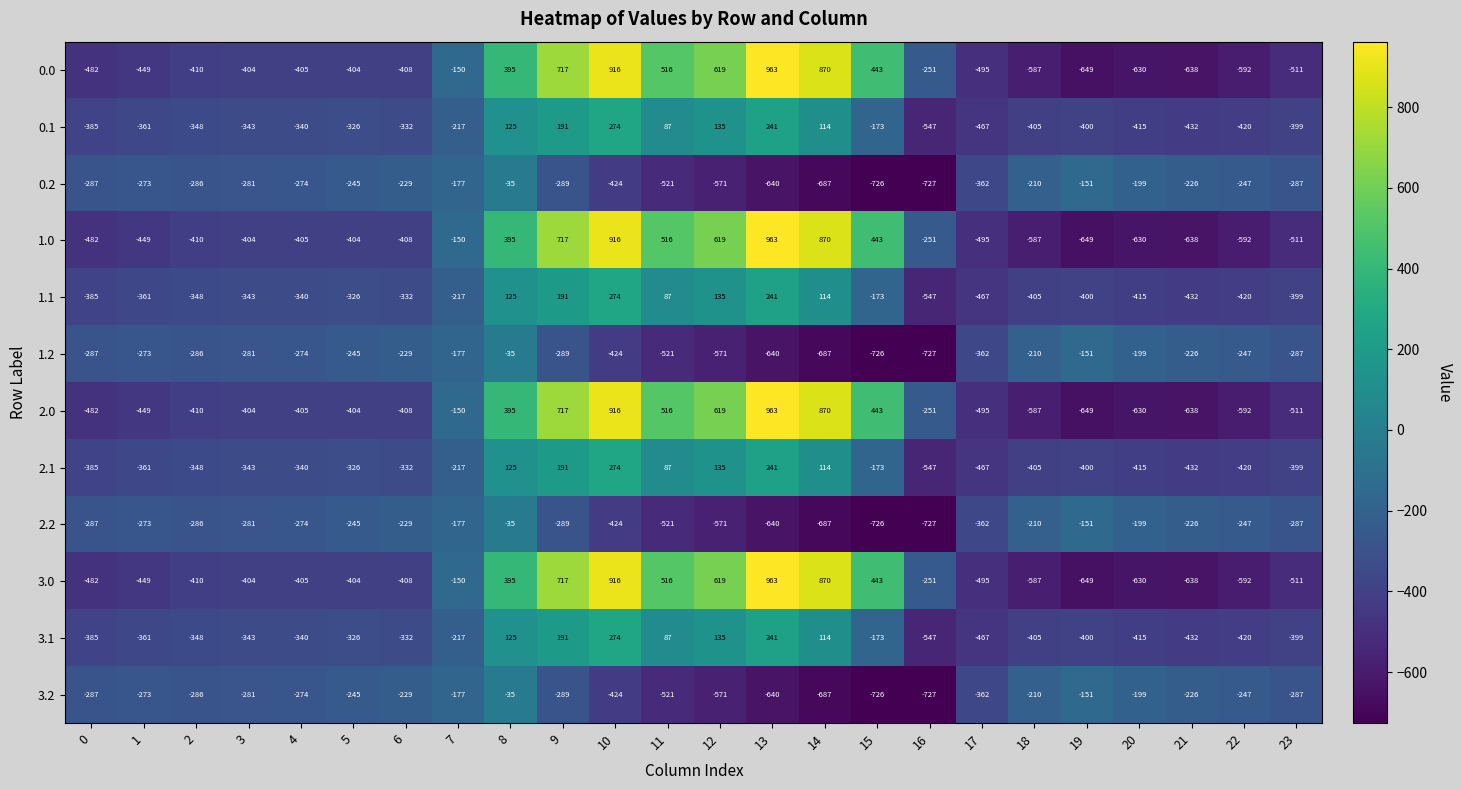

Which category has the highest value in the 1.0 series?

13